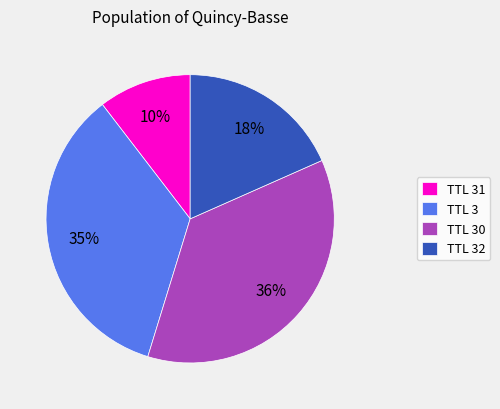

Approximately how many times larger is the value at TTL 31 compared to TTL 30?

0.3